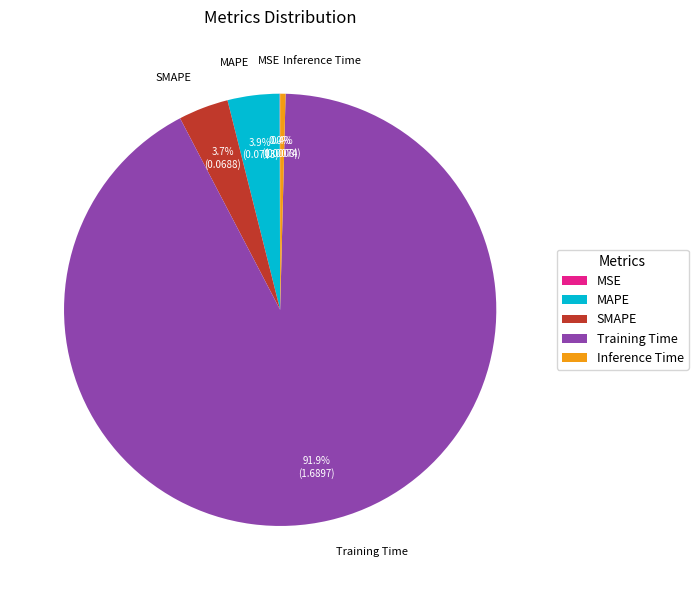

Do Training Time and Inference Time together represent more than half of the pie?

Yes